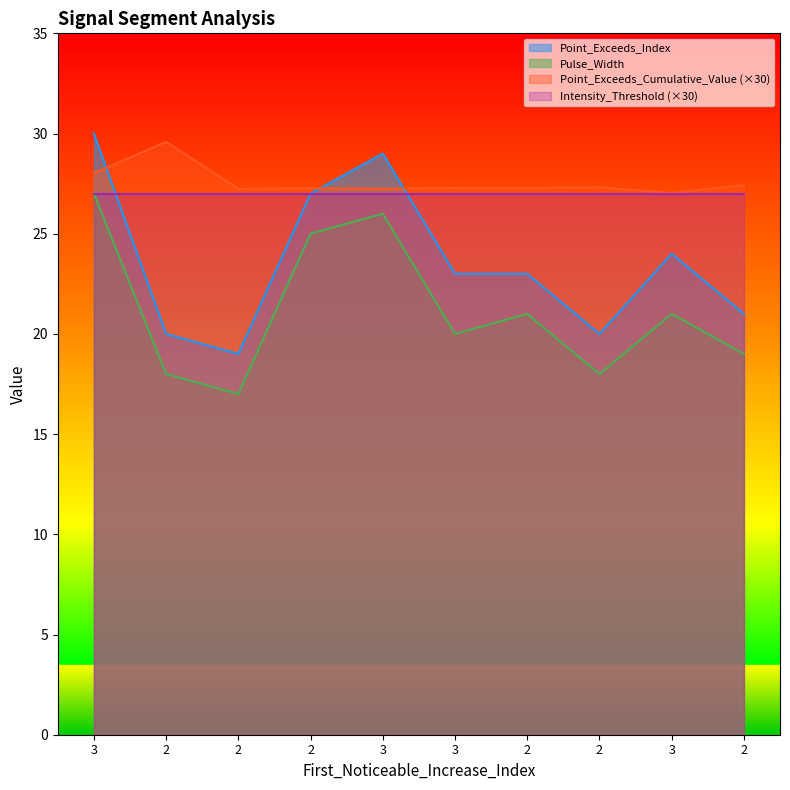

What are all the series names shown in the legend?

Point_Exceeds_Index, Pulse_Width, Point_Exceeds_Cumulative_Value (×30), Intensity_Threshold (×30)